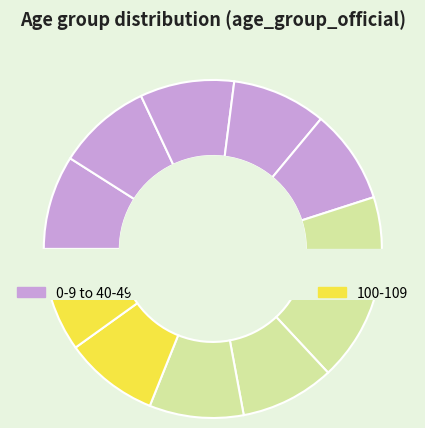

What percentage is NOT represented by 100-109?

90.1%